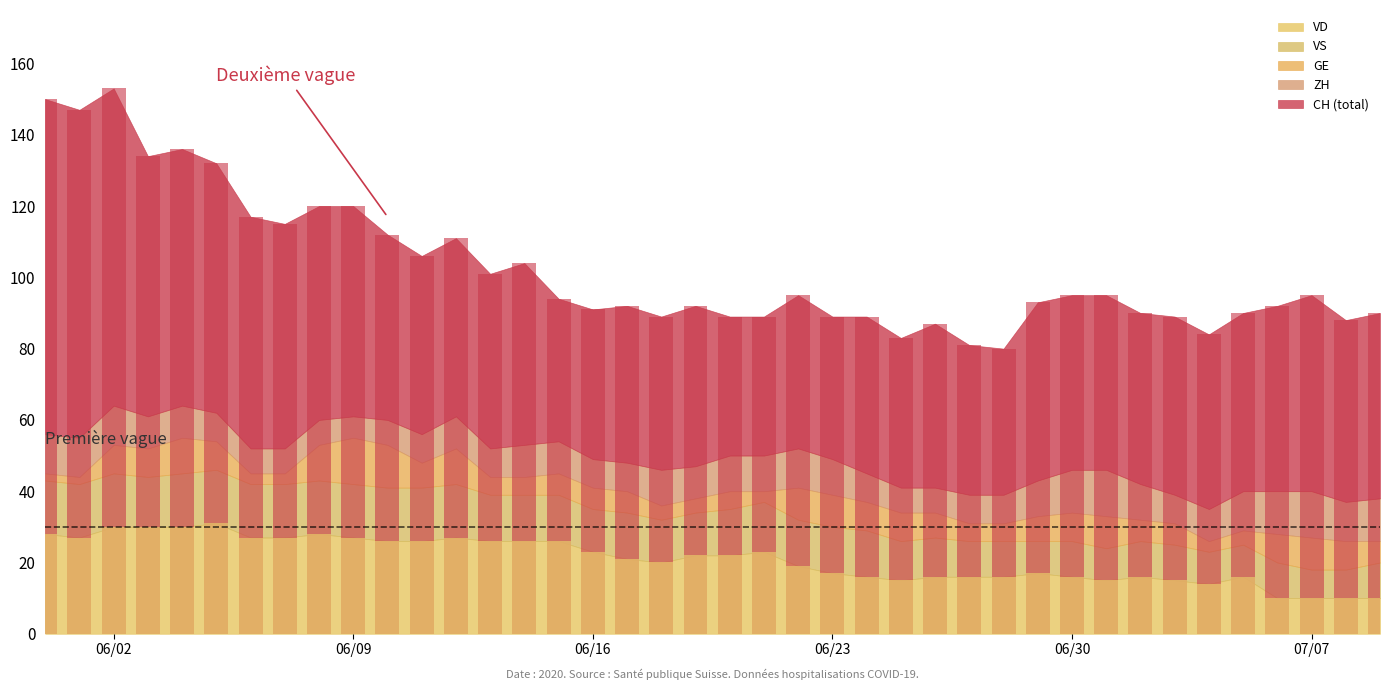

What is the value of the VS bar at the 2nd from the left?

15